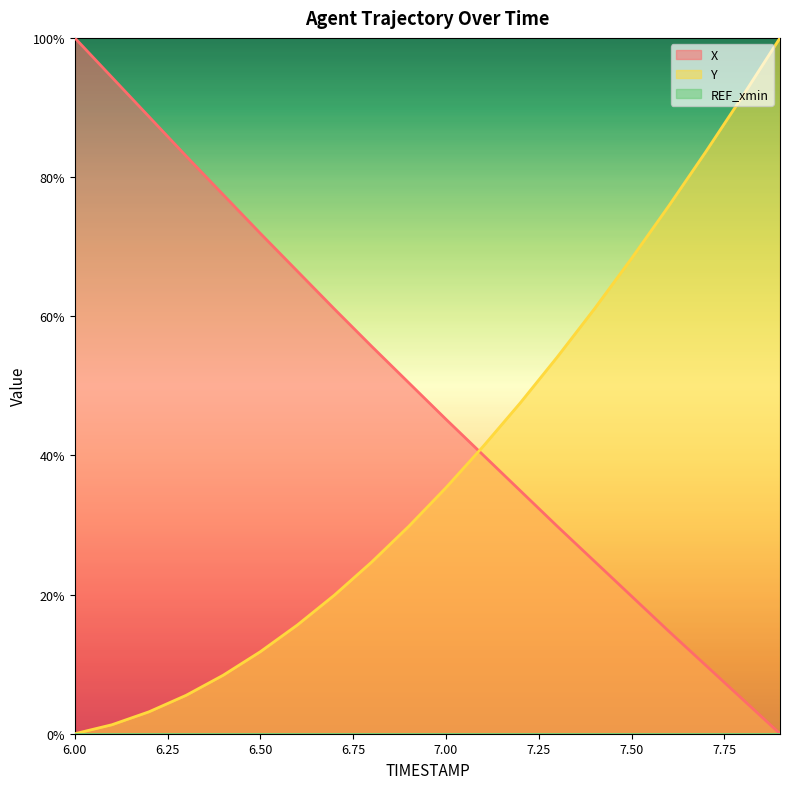

Between 6.0 and 6.8, which series saw the biggest shift?

X